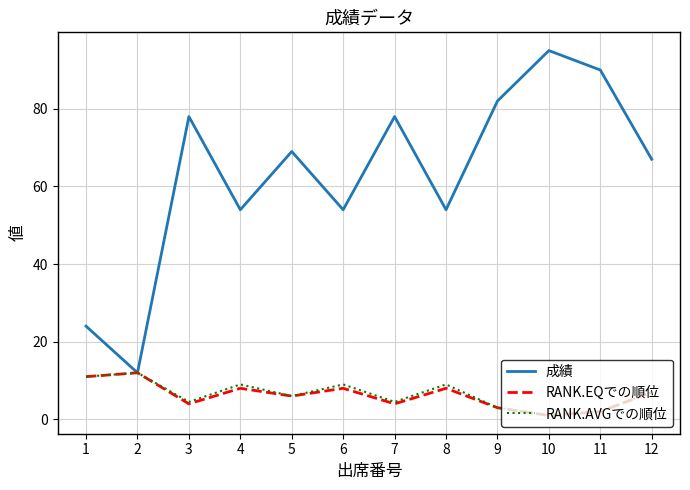

Which series has the largest total across all categories?

成績